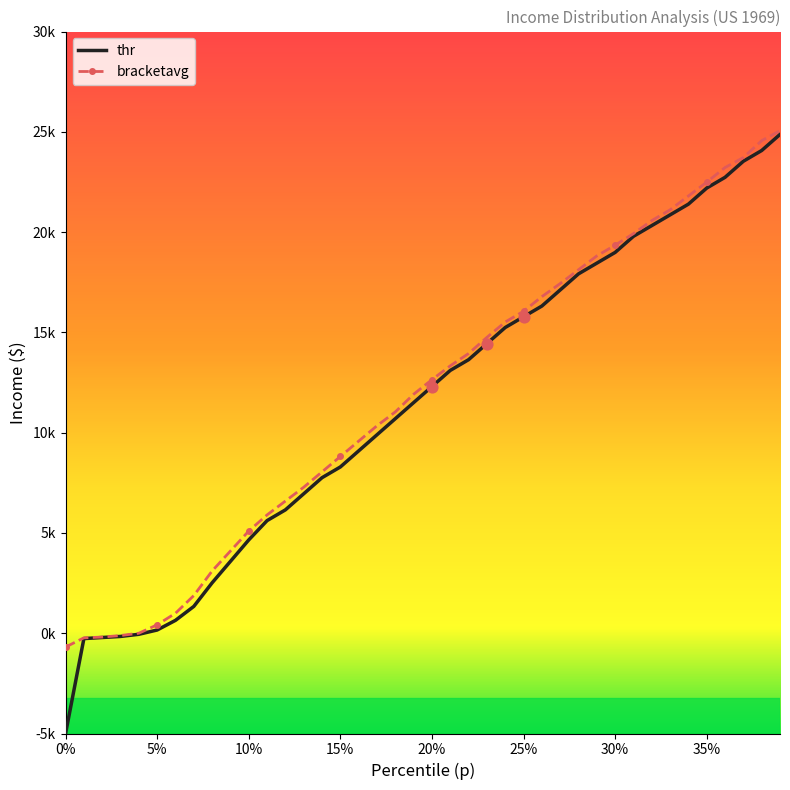

Which series has the largest total across all categories?

bracketavg